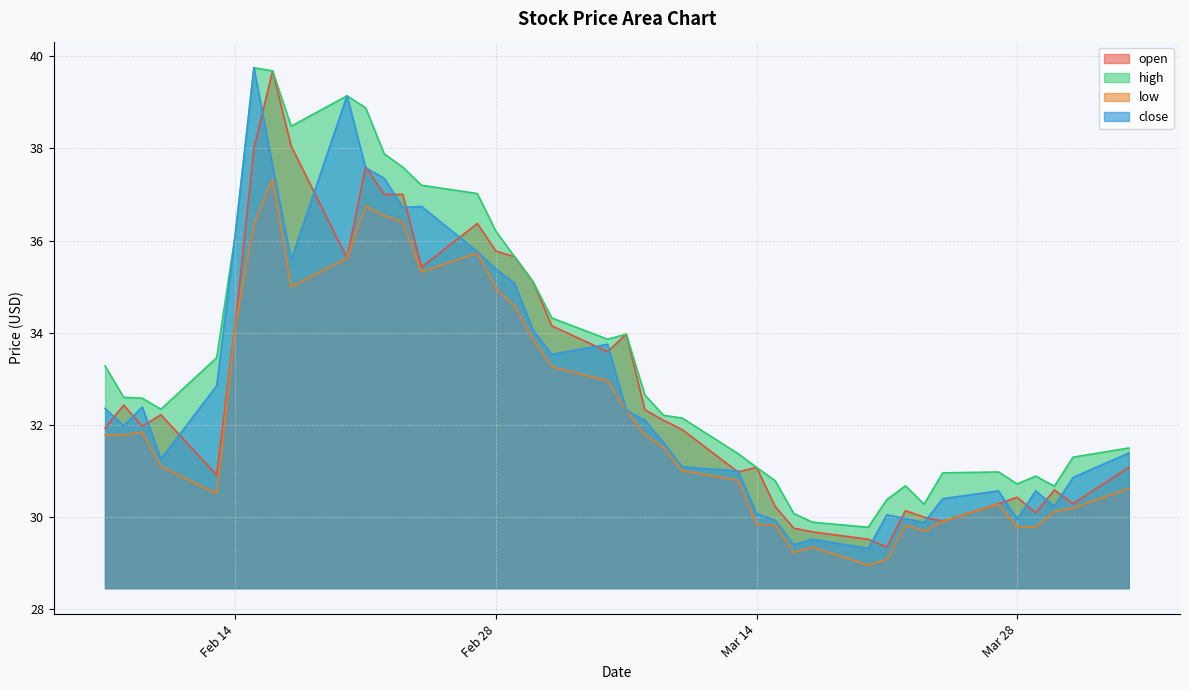

Is it true that high equals 69.4 at 32?

False